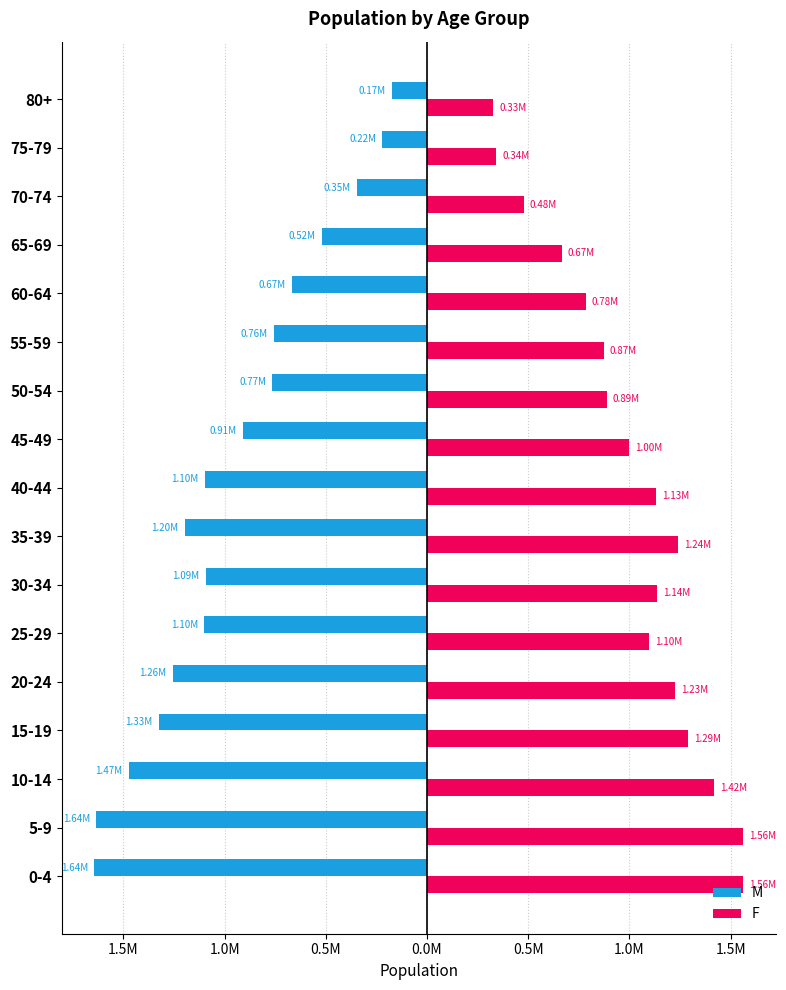

What is the difference between the maximum and second lowest values in the F series?

1220446